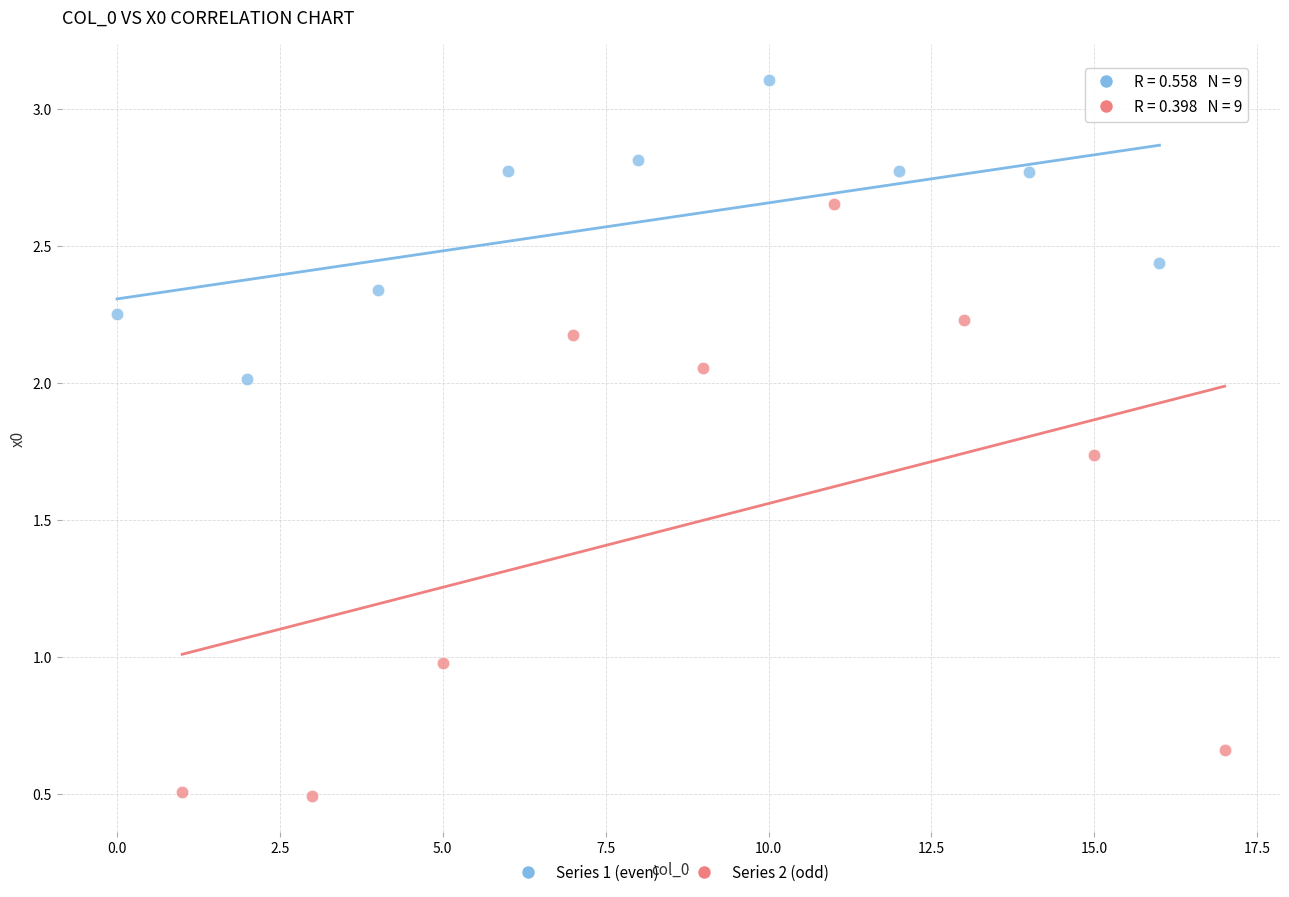

Which series contains the lowest Y value?

Series 2 (odd)